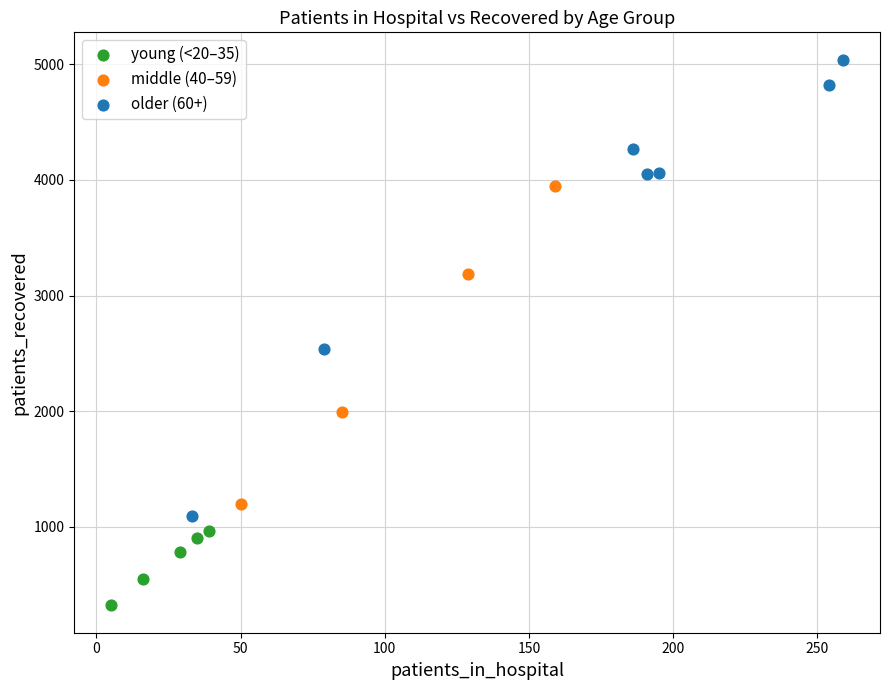

Which series reaches the maximum Y coordinate?

older (60+)